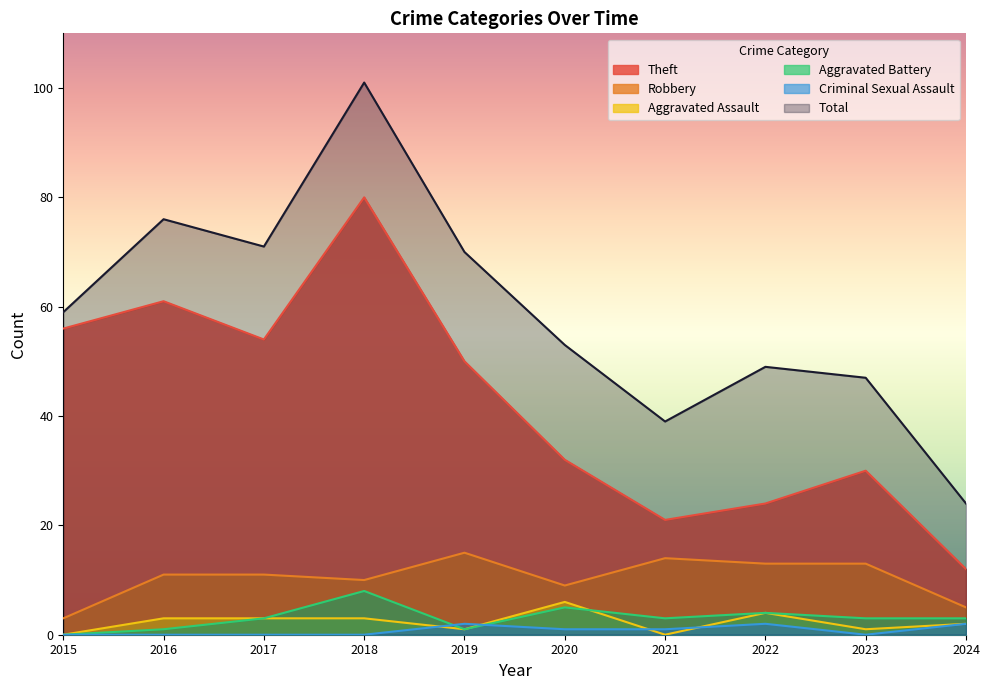

What is the sum of all Criminal Sexual Assault values?

8